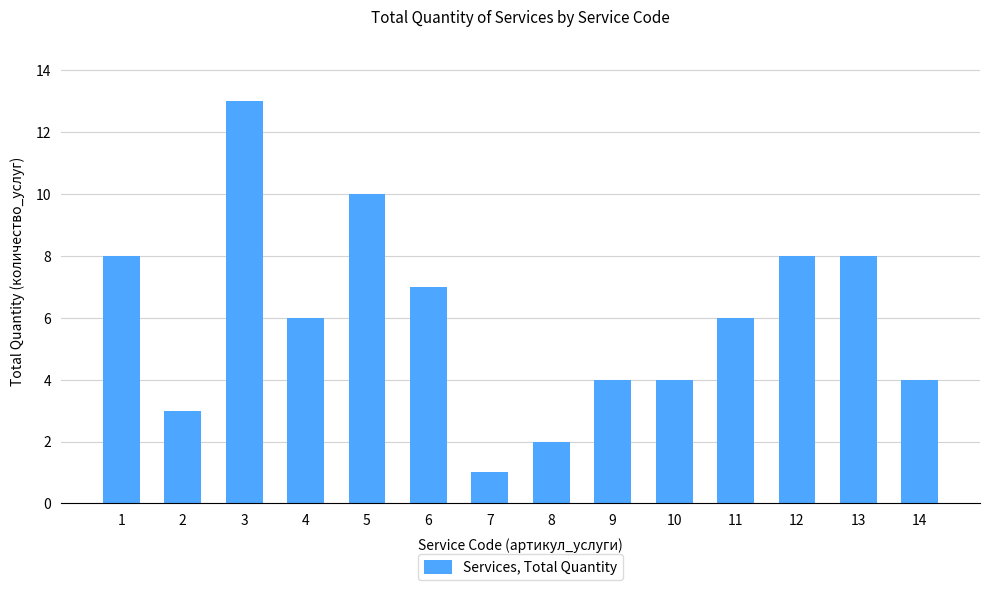

Are the bars grouped side by side (vs. stacked)?

No